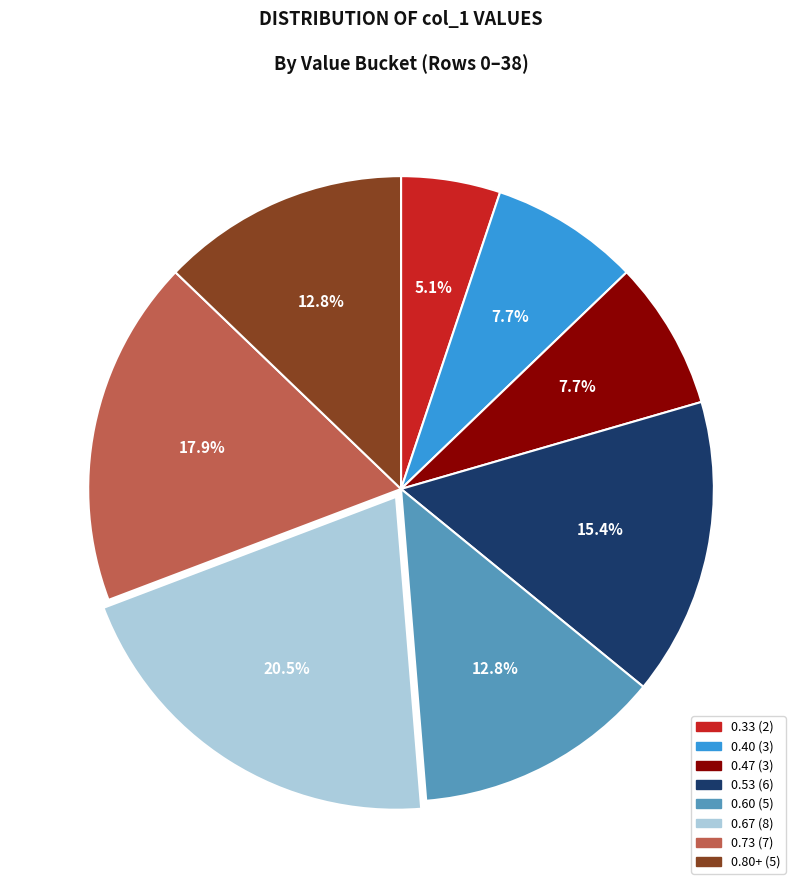

Is it true that Row 11 is 12% of the pie?

False